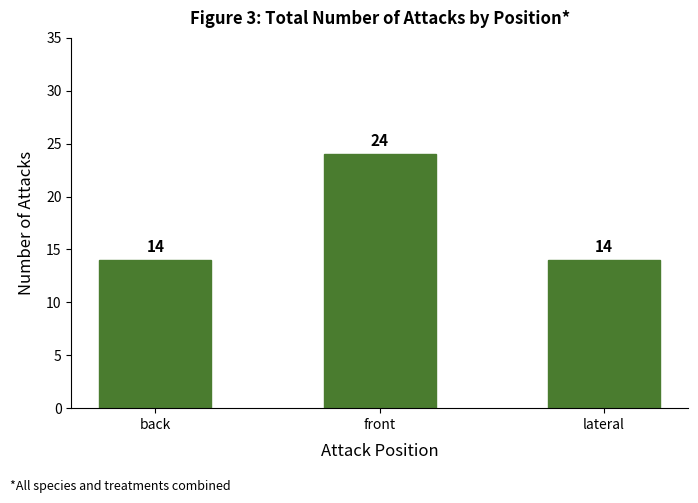

Does the chart contain stacked bars?

No